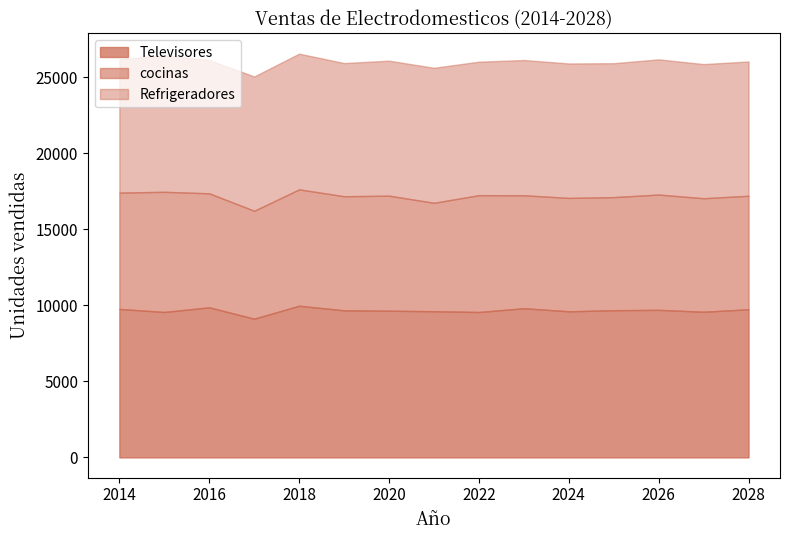

Reading right to left, extract all data points from this chart.

Televisores: 9744.8	9581.4	9705.1	9683.5	9610.4	9813.2	9564.3	9615.7	9649.6	9674.7	9976.0	9123.0	9871.0	9567.0	9766.0
cocinas: 7465.2	7465.5	7584.4	7438.5	7457.8	7430.6	7685.3	7131.7	7567.6	7504.1	7654.5	7100.0	7500.0	7903.0	7653.0
Refrigeradores: 8834.0	8824.8	8893.9	8808.1	8845.3	8896.2	8780.3	8881.5	8879.0	8761.1	8929.1	8835.3	8765.0	8976.0	8765.0